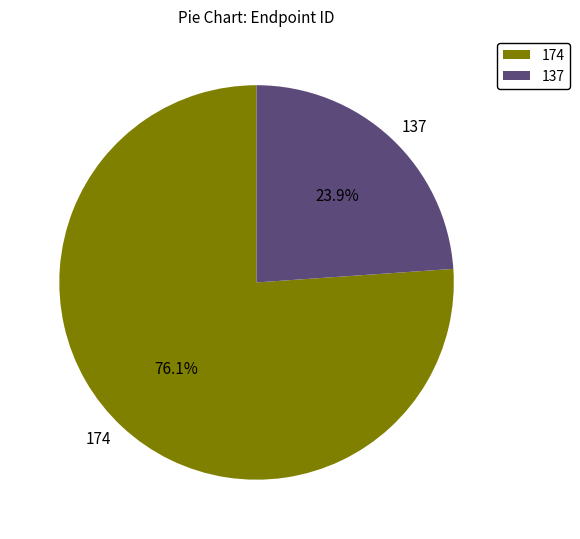

Combined, what portion of the pie is 174 and 137?

100.0%